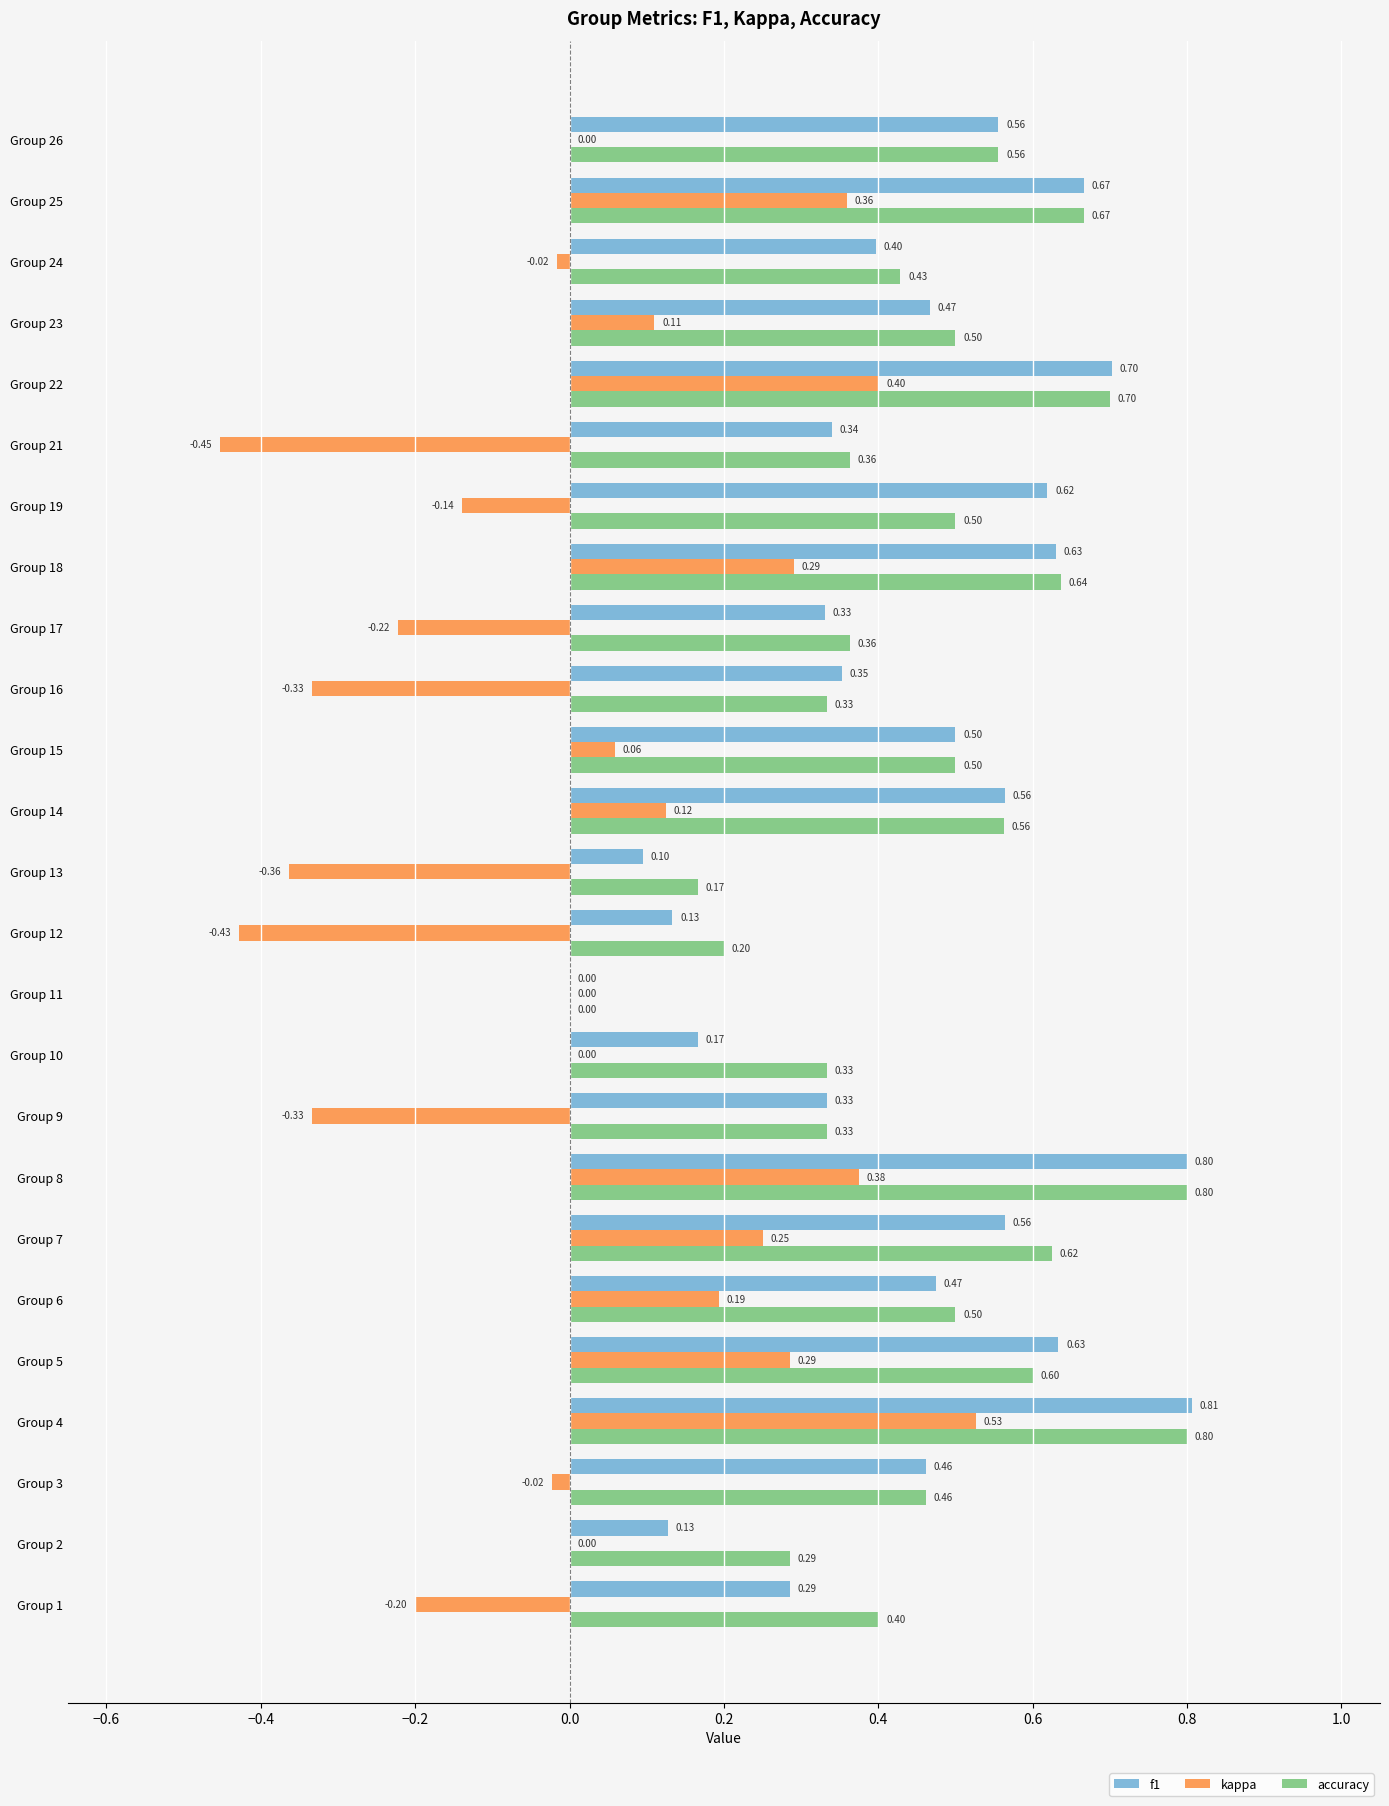

Between Group 6 and Group 10, which series saw the biggest shift?

f1